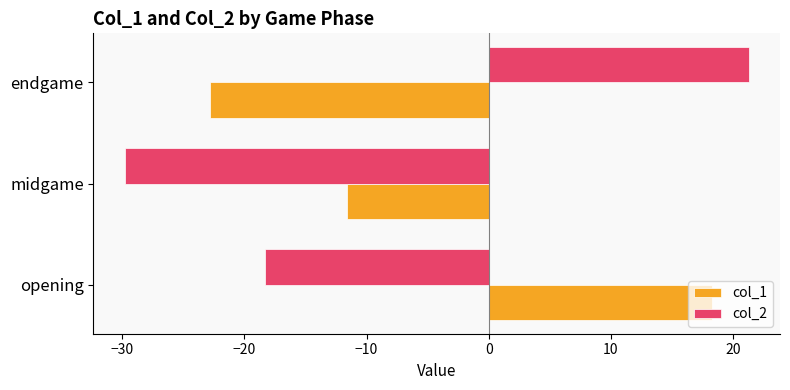

At which label is col_2 closest to -4?

opening